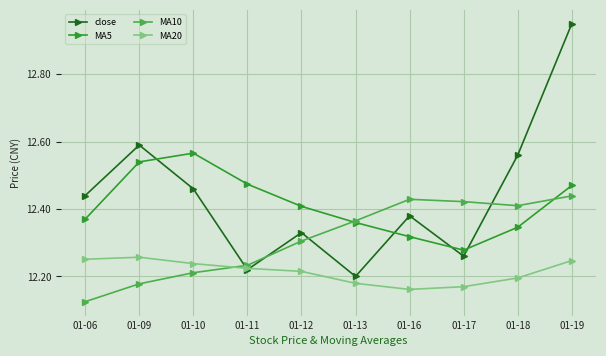

Where is the first local minimum for MA5?

01-17